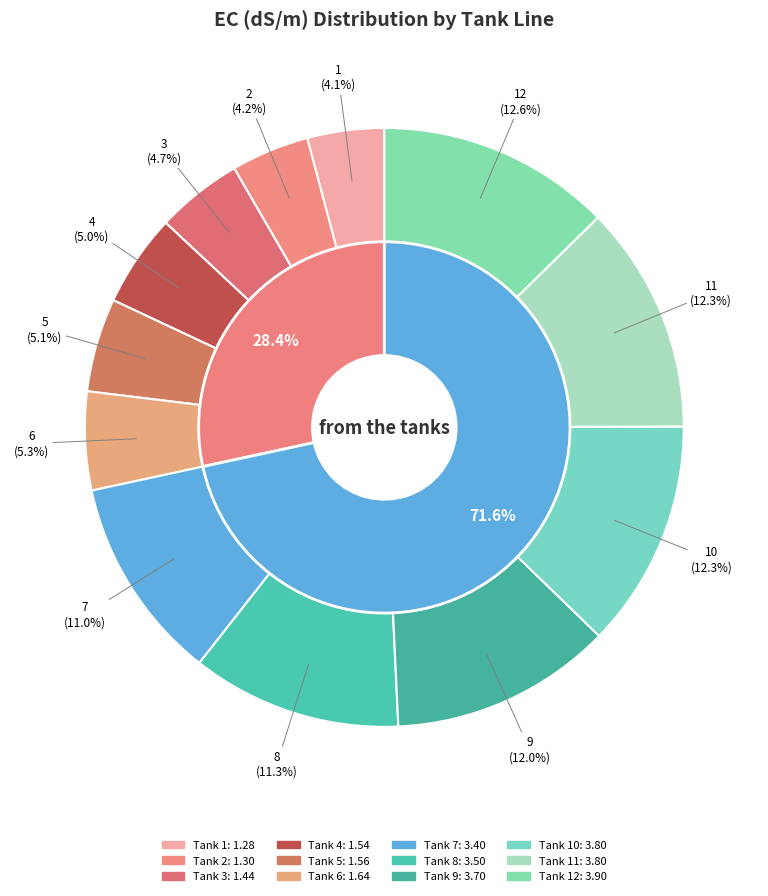

To the nearest percent, what is the combined percentage of 7 and 4?

16%